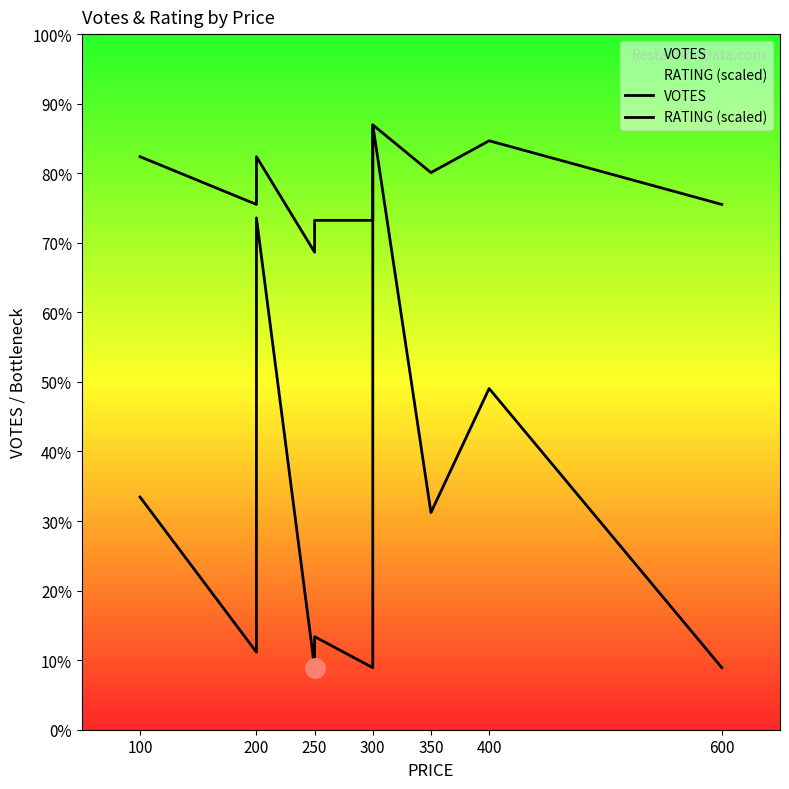

Is it true that RATING (scaled) equals 50.1 at 600?

False